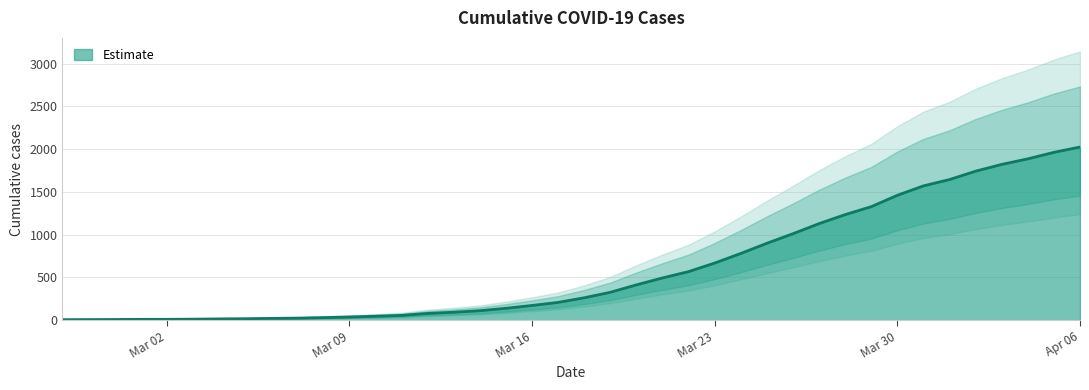

What is the average value?

609